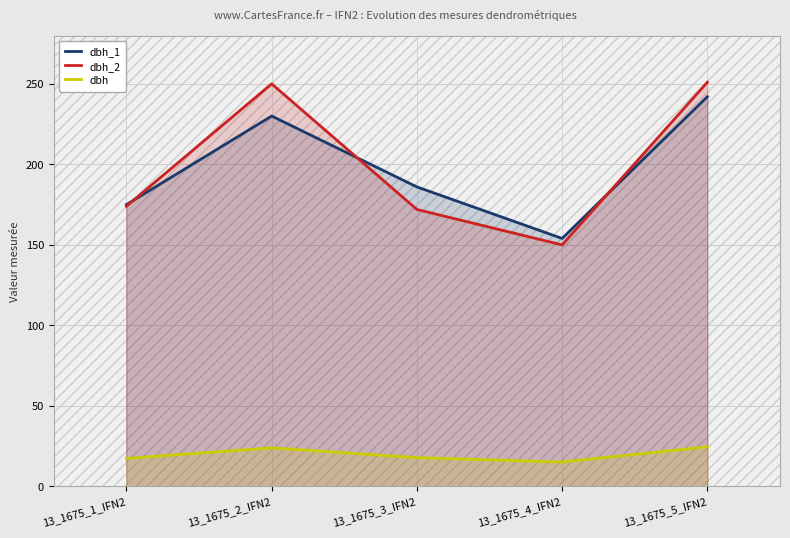

Which category has the highest value in the dbh_1 series?

13_1675_5_IFN2